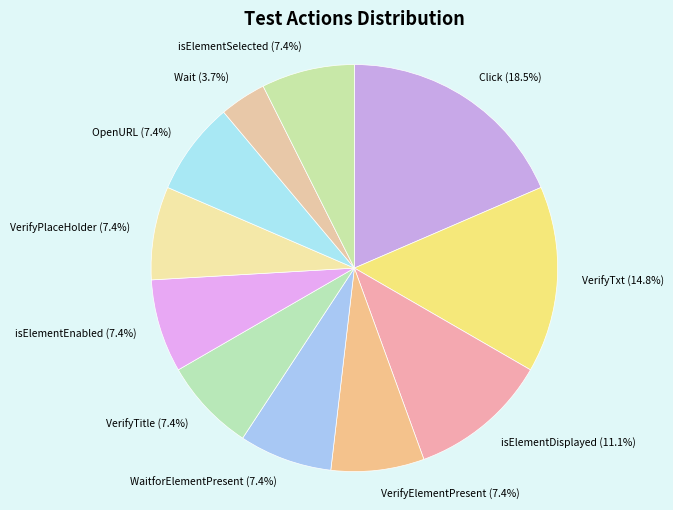

Do VerifyPlaceHolder (7.4%) and Click (18.5%) together represent more than half of the pie?

No